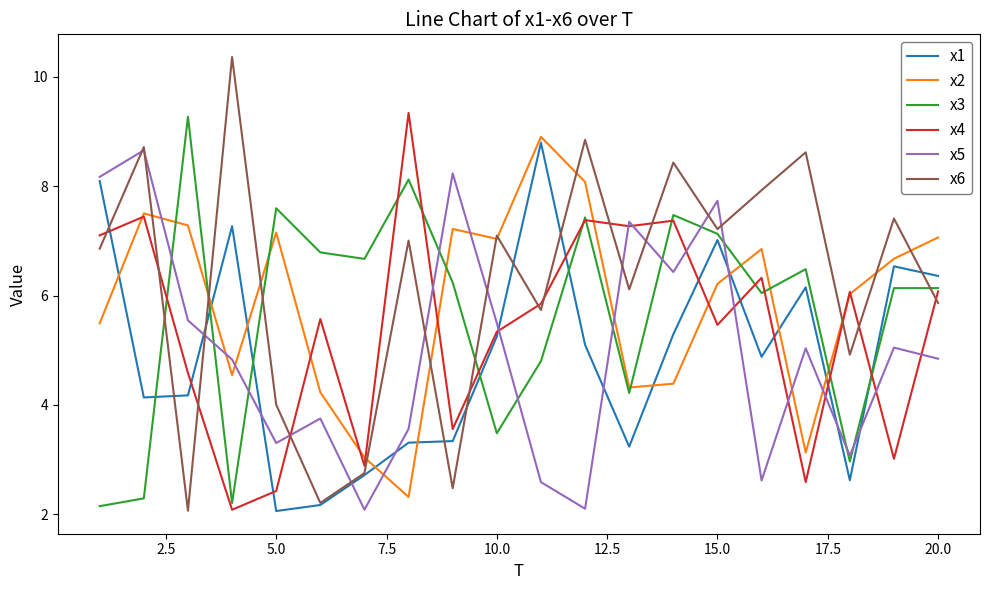

What is the highest value of the x4 series?

9.3